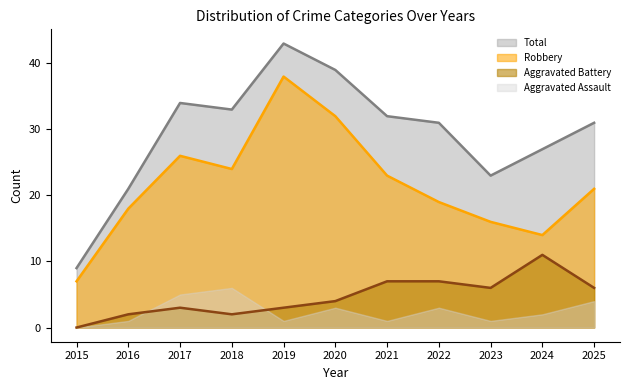

At which category is the sum across all series the highest?

2019